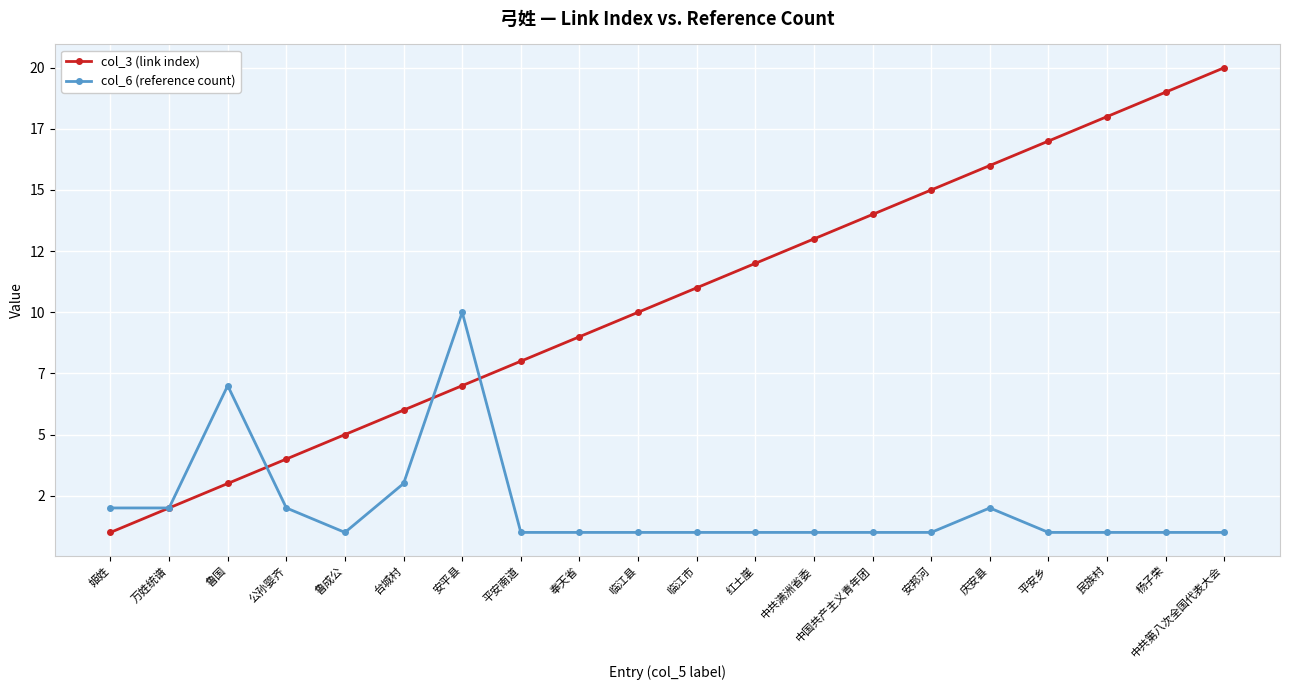

Is this an area chart (filled region under the line)?

No